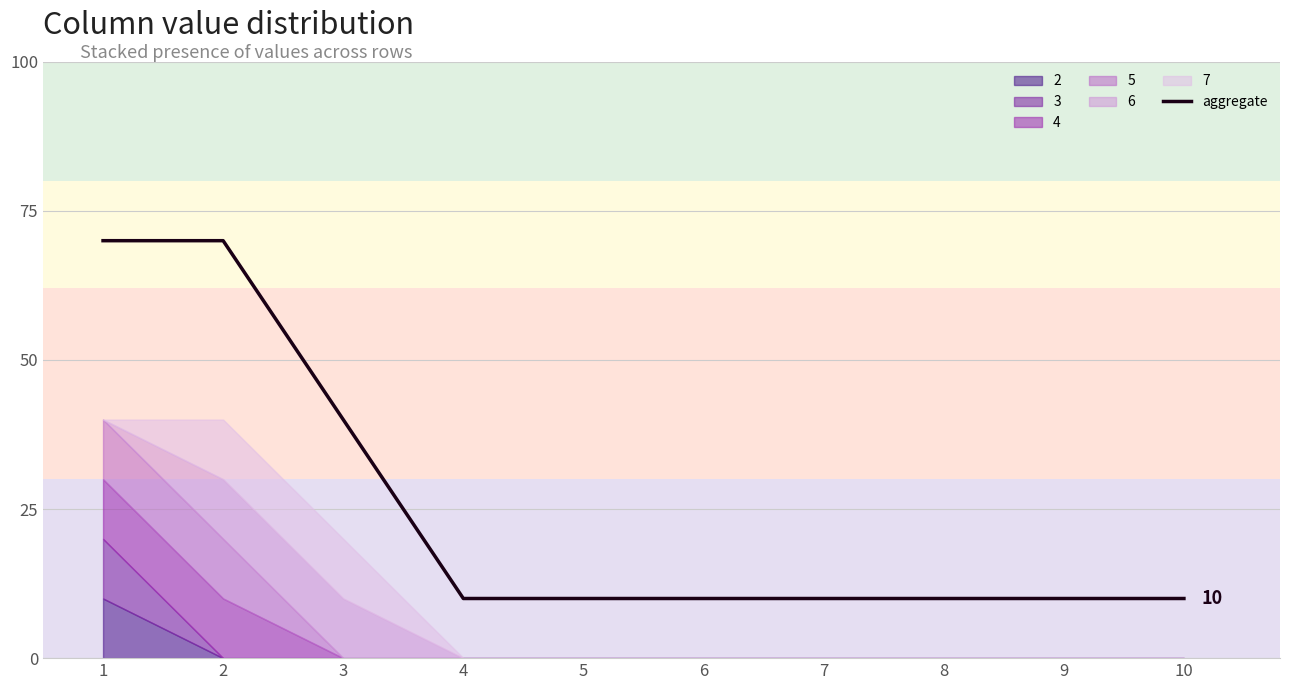

What is the sum of all values?

250